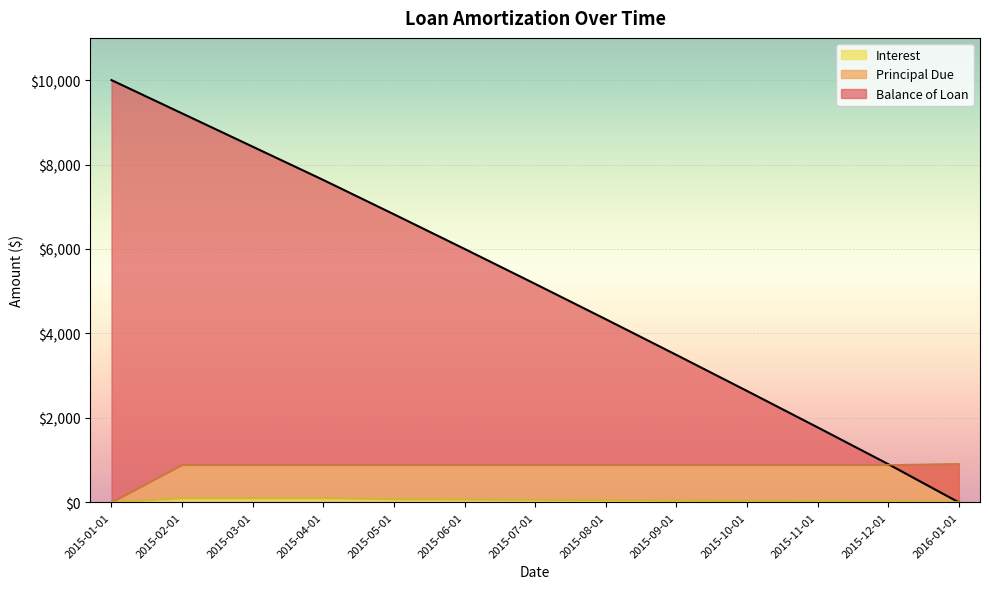

Which category has the lowest value in the Principal Due series?

2015-01-01